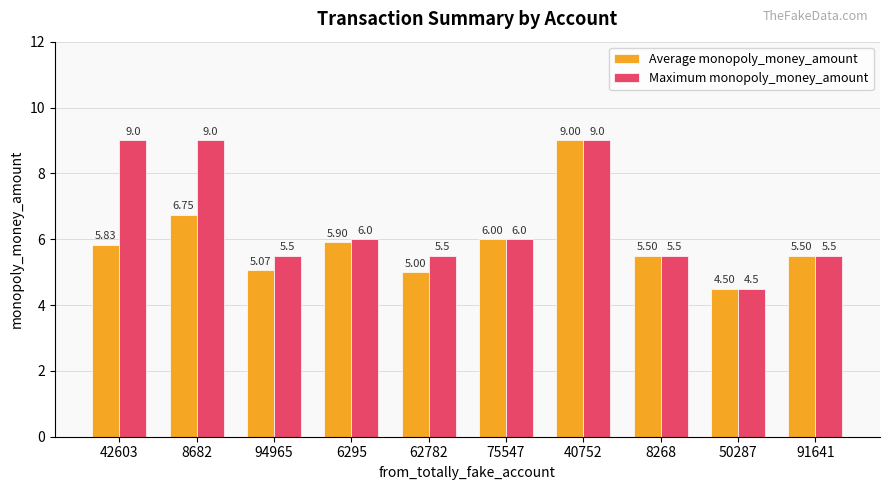

The Maximum monopoly_money_amount series shows 7.8 at 8268. True or false?

False